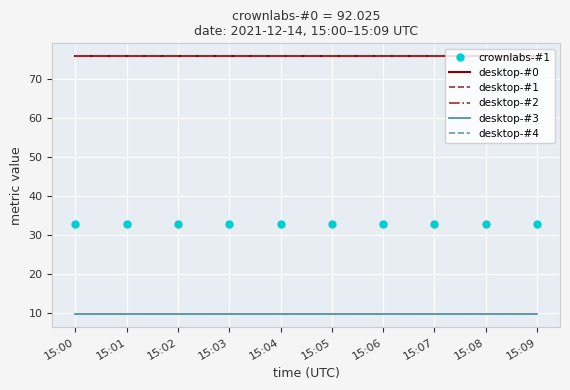

Reading right to left, transcribe all the data shown in this chart.

crownlabs-#1: 32.9	32.9	32.9	32.9	32.9	32.9	32.9	32.9	32.9	32.9
desktop-#0: 75.8	75.8	75.8	75.8	75.8	75.8	75.8	75.8	75.8	75.8
desktop-#1: 75.8	75.8	75.8	75.8	75.8	75.8	75.8	75.8	75.8	75.8
desktop-#2: 75.8	75.8	75.8	75.8	75.8	75.8	75.8	75.8	75.8	75.8
desktop-#3: 9.6	9.6	9.6	9.6	9.6	9.6	9.6	9.6	9.6	9.6
desktop-#4: 9.6	9.6	9.6	9.6	9.6	9.6	9.6	9.6	9.6	9.6